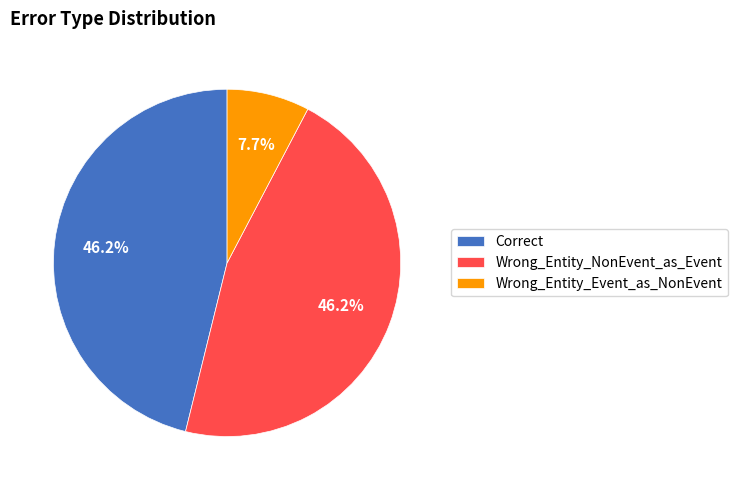

True or false: Correct accounts for 46% of the total.

True